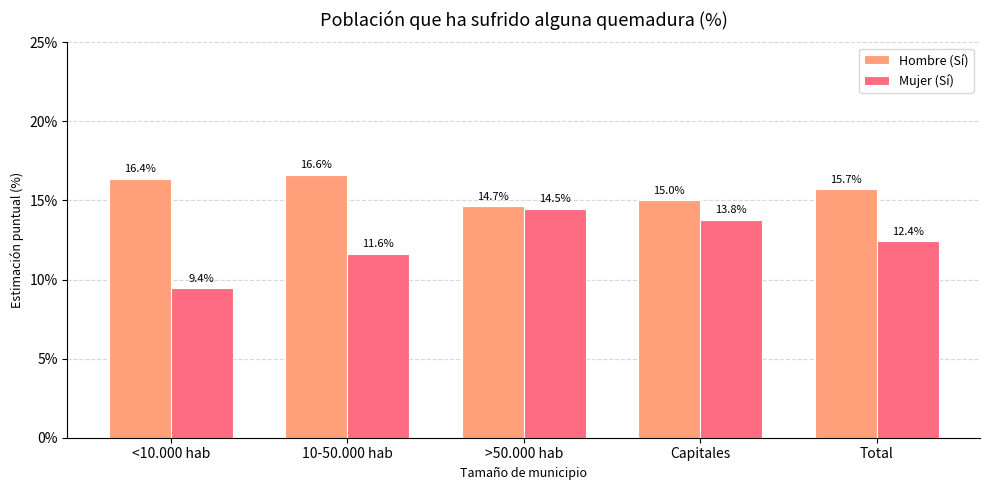

Does the chart contain any negative values?

No